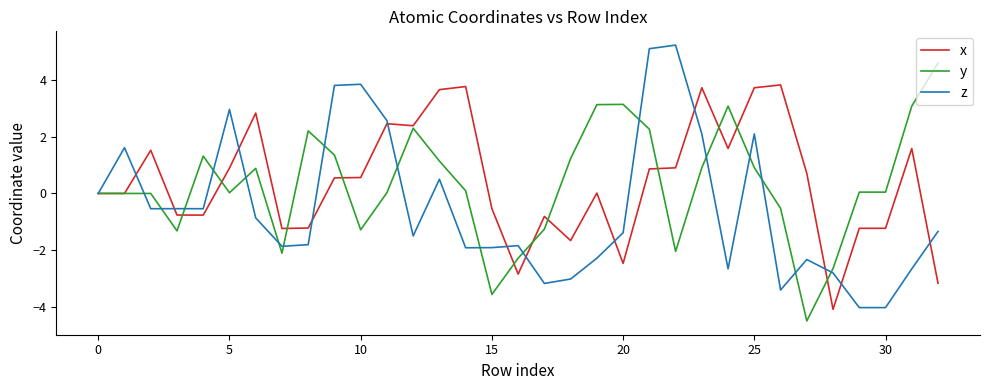

What is the minimum value for y?

-4.5